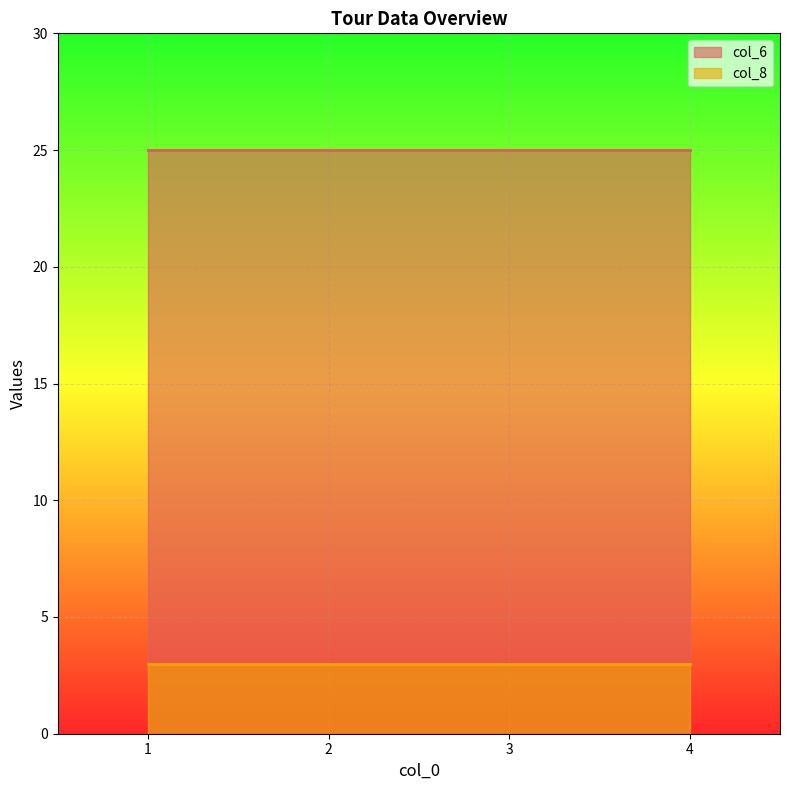

Which has a higher value, 2 or 4?

2